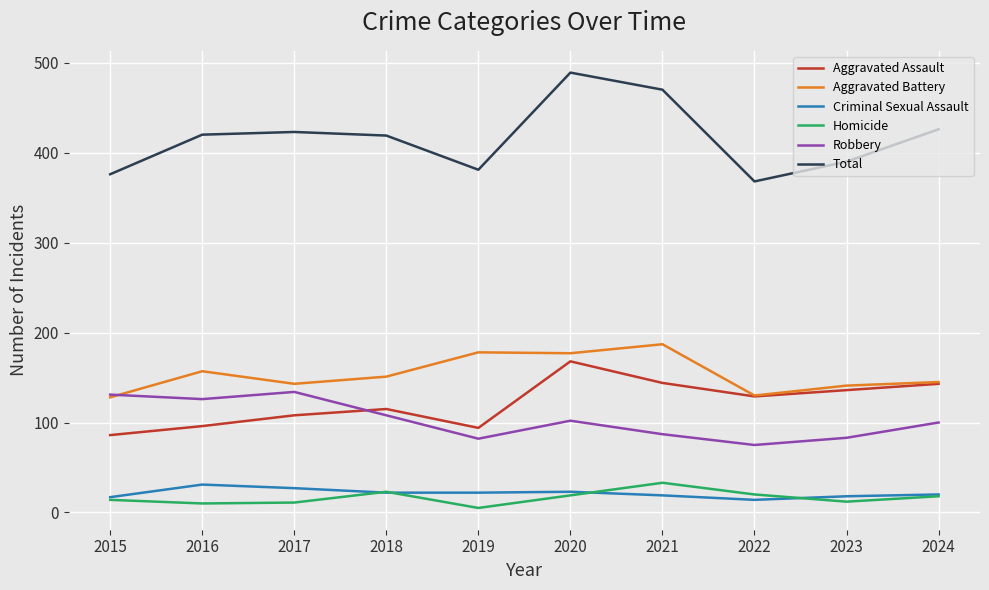

What are all the series names shown in the legend?

Aggravated Assault, Aggravated Battery, Criminal Sexual Assault, Homicide, Robbery, Total